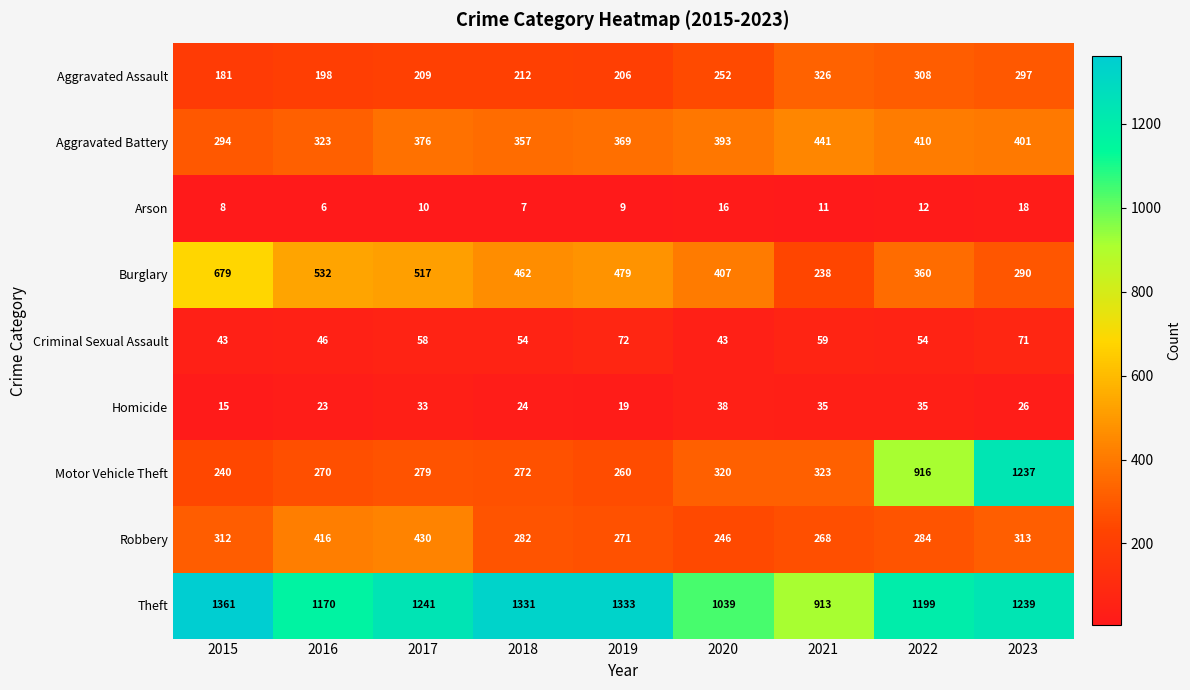

Which series has the largest range (max minus min)?

Motor Vehicle Theft